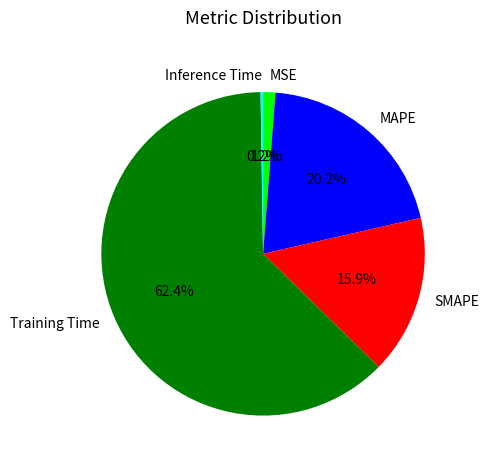

Which has a higher value, Training Time or MAPE?

Training Time